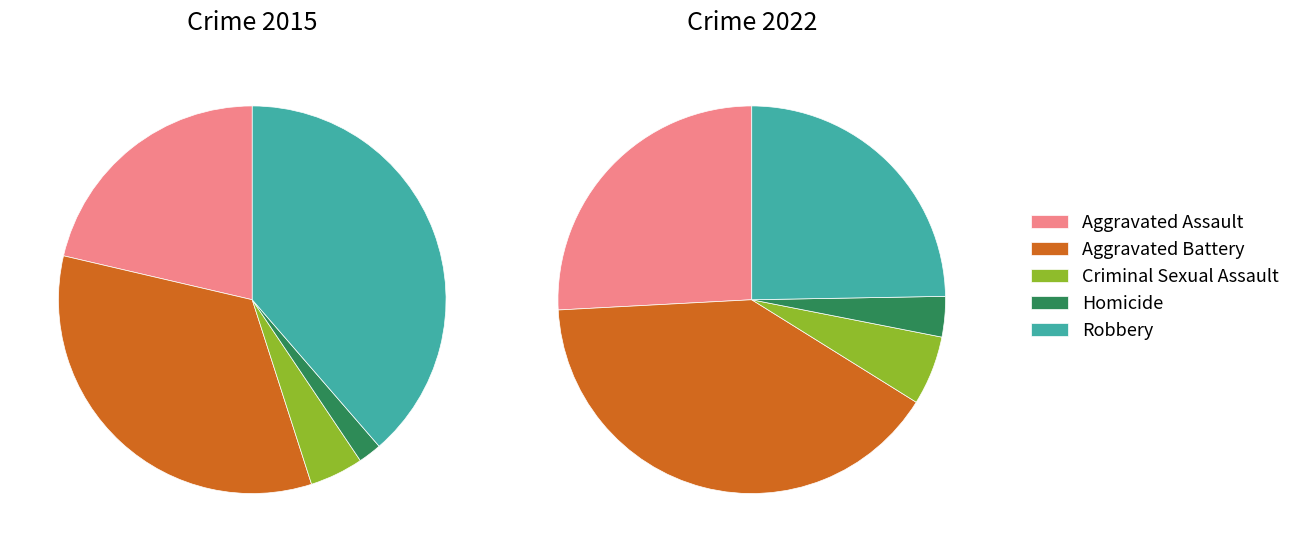

How much of the chart is everything except values_2015?

78.6%